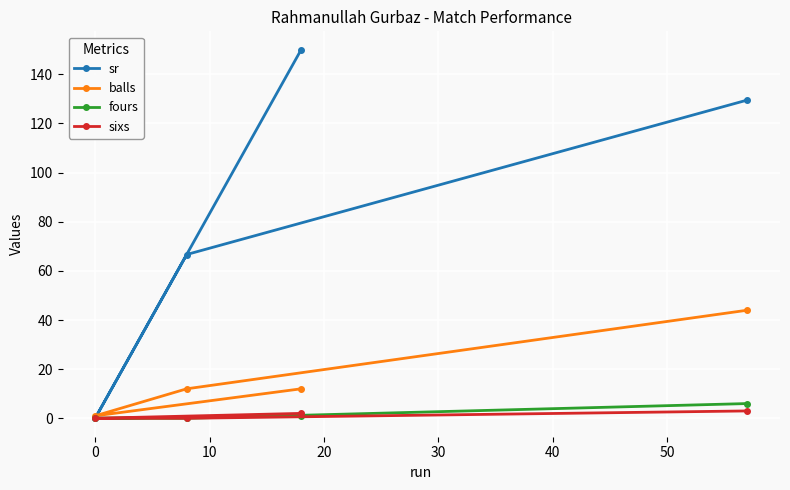

Reading left to right, extract all data points from this chart.

sr: 0.0	66.7	150.0	129.5
balls: 1.0	12.0	12.0	44.0
fours: 0.0	0.0	1.0	6.0
sixs: 0.0	0.0	2.0	3.0